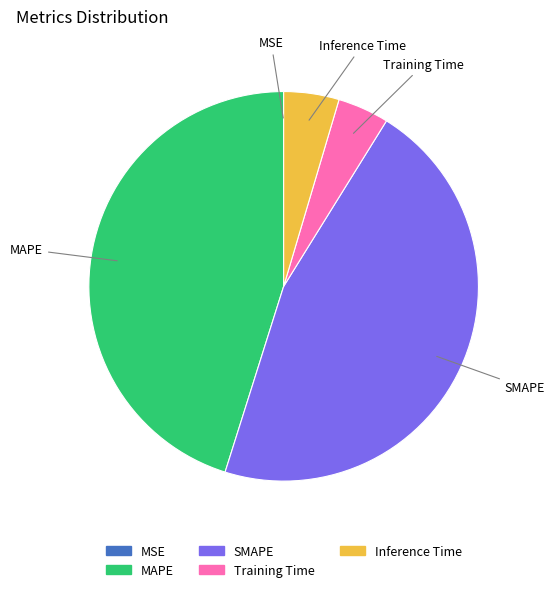

Which slice is the largest?

SMAPE